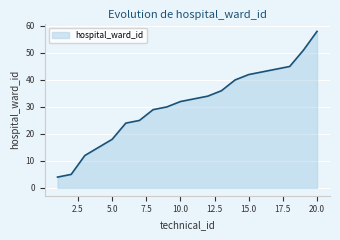

What is the difference between the maximum and minimum values?

54